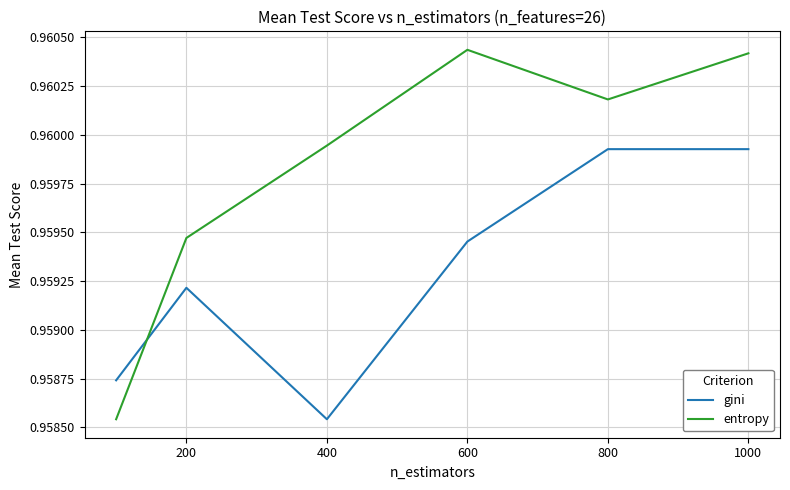

Which series has the widest spread of values?

entropy